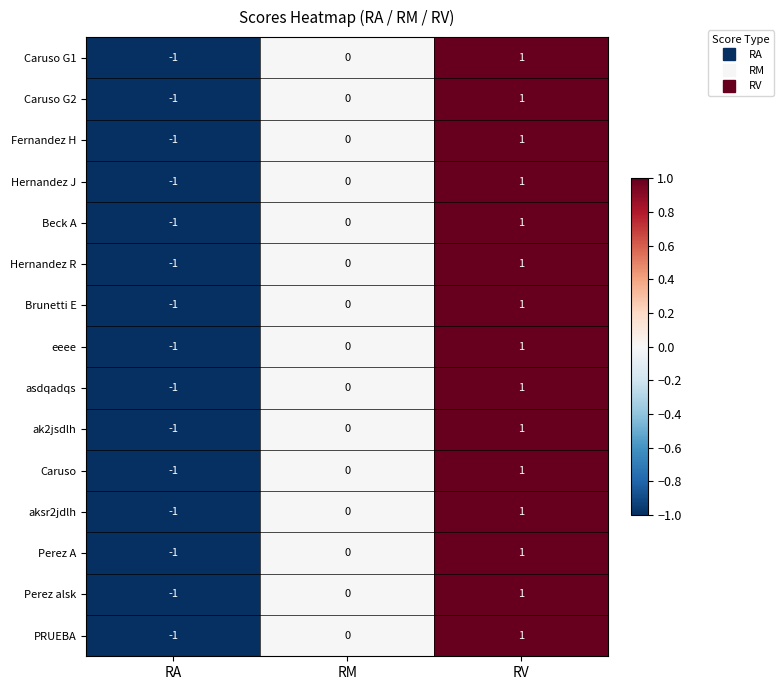

List the labels in order of aksr2jdlh value, smallest first.

RA, RM, RV